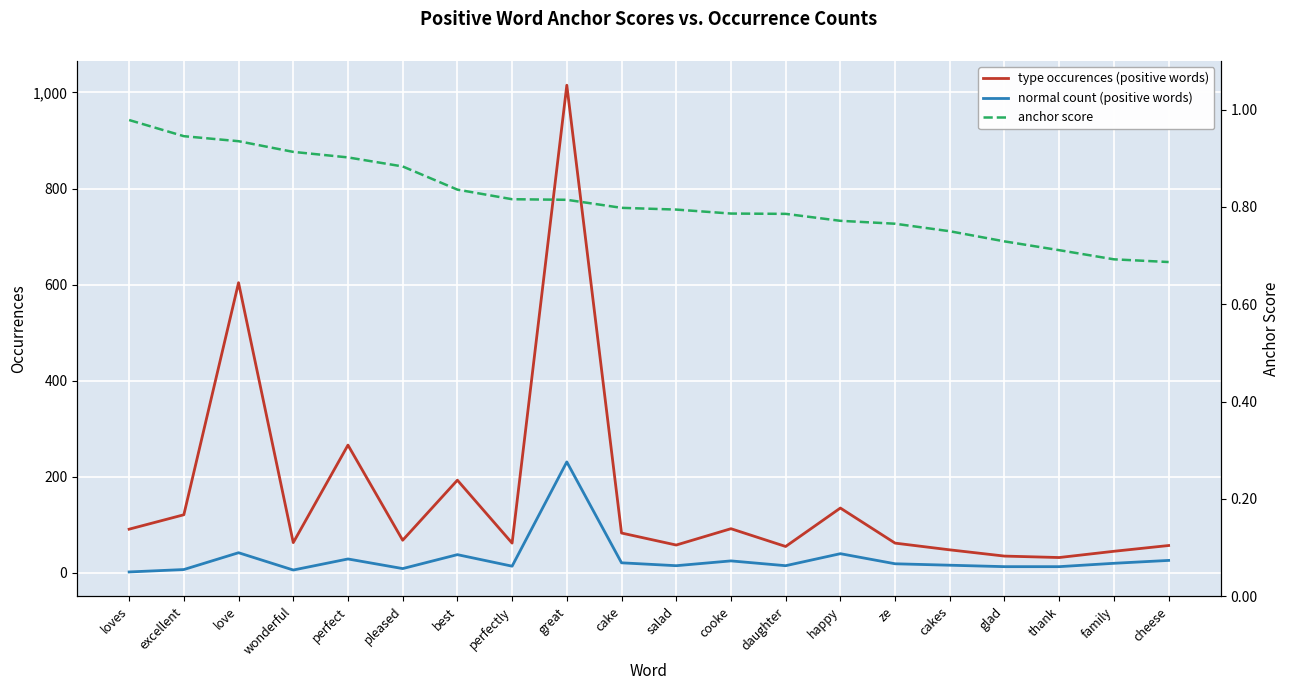

What is the total value across all series at cooke?

117.8